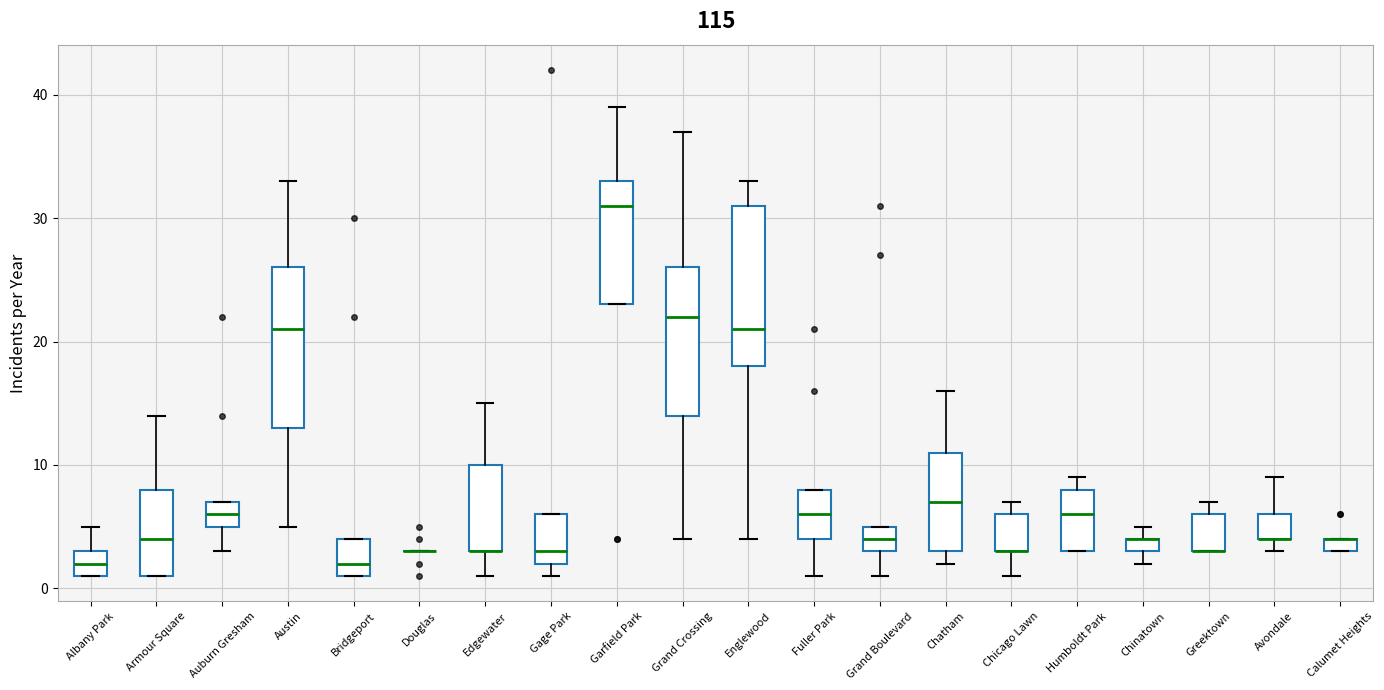

Where is the lower edge of the box for Gage Park on the y-axis? The values are not printed on the chart, so give them approximately, as read against the axis.

2